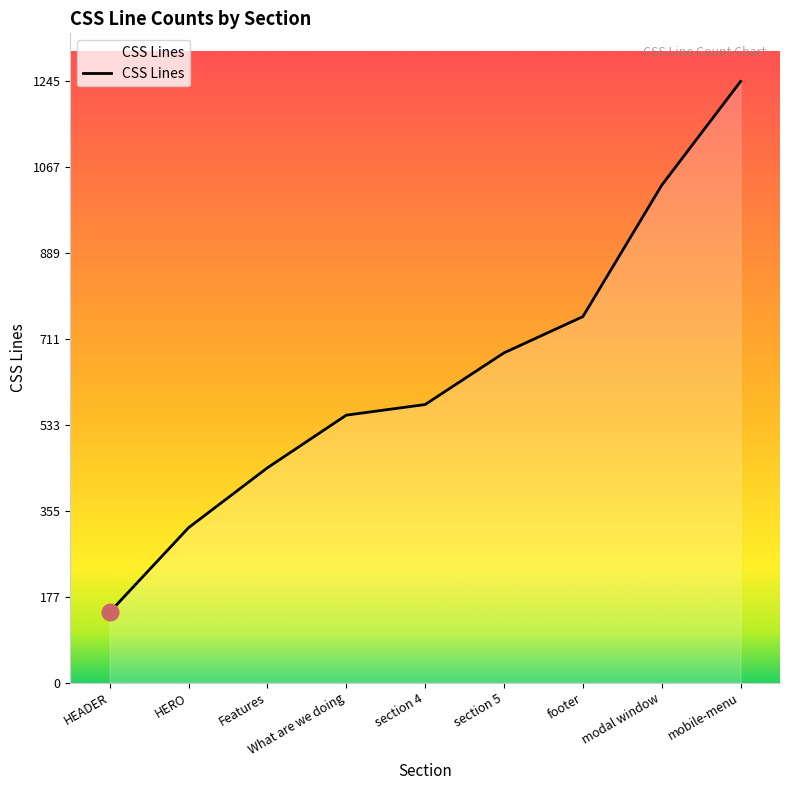

What is the difference between the values at footer and modal window?

272